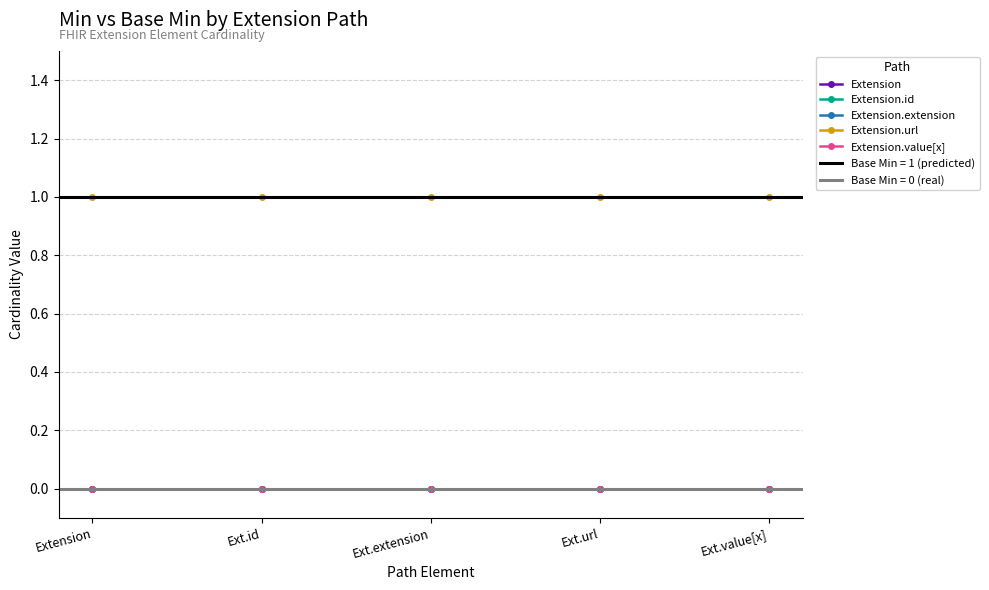

The Extension.value[x] series shows 0 at Extension. True or false?

True